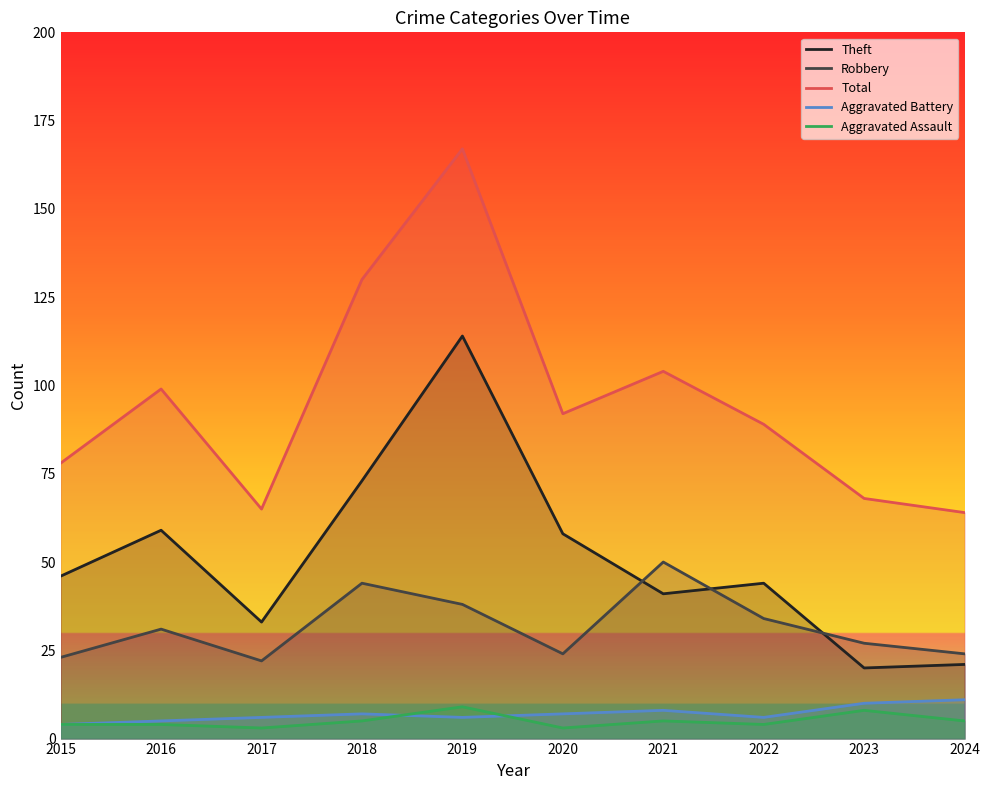

Where do Aggravated Assault and Aggravated Battery first cross each other?

2018 and 2019